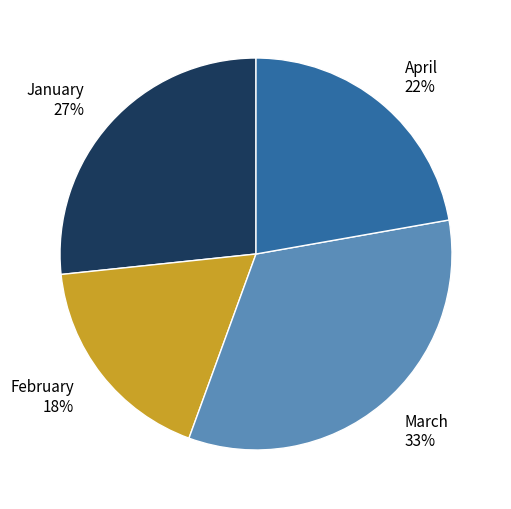

Is it true that January is 16% of the pie?

False